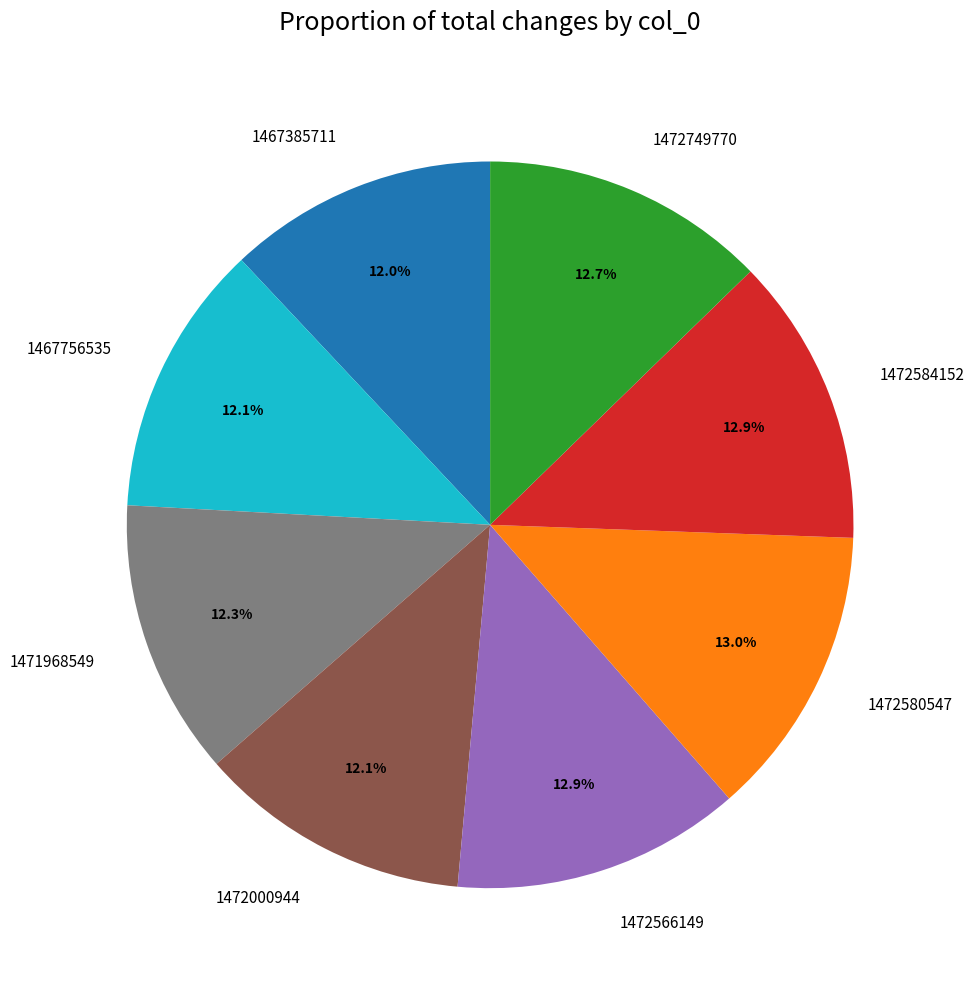

To the nearest percent, what portion does 1467385711 represent?

12%